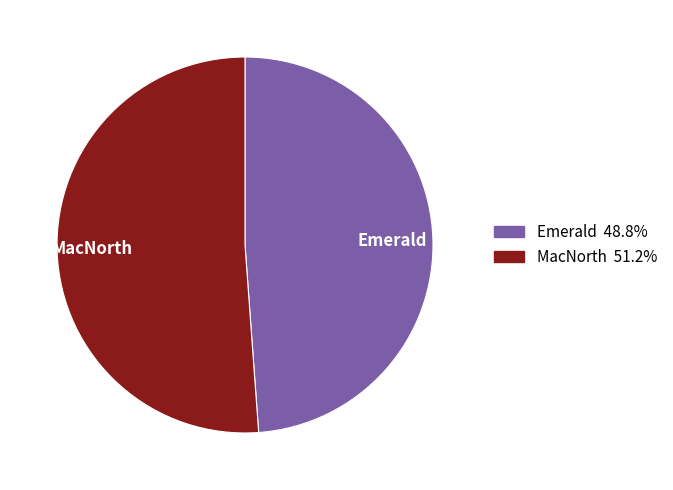

Combined, do MacNorth and Emerald account for over 50%?

Yes